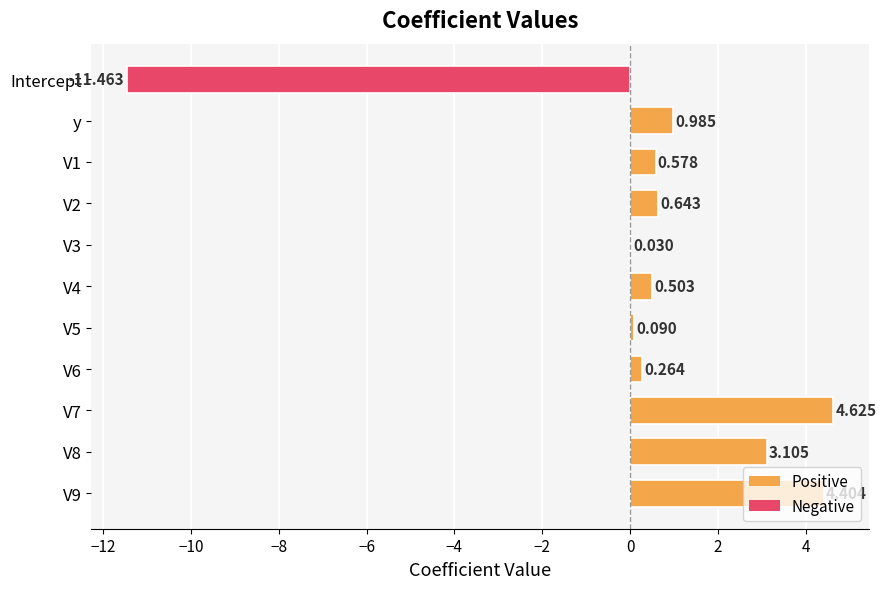

Count the number of categories in the chart.

11